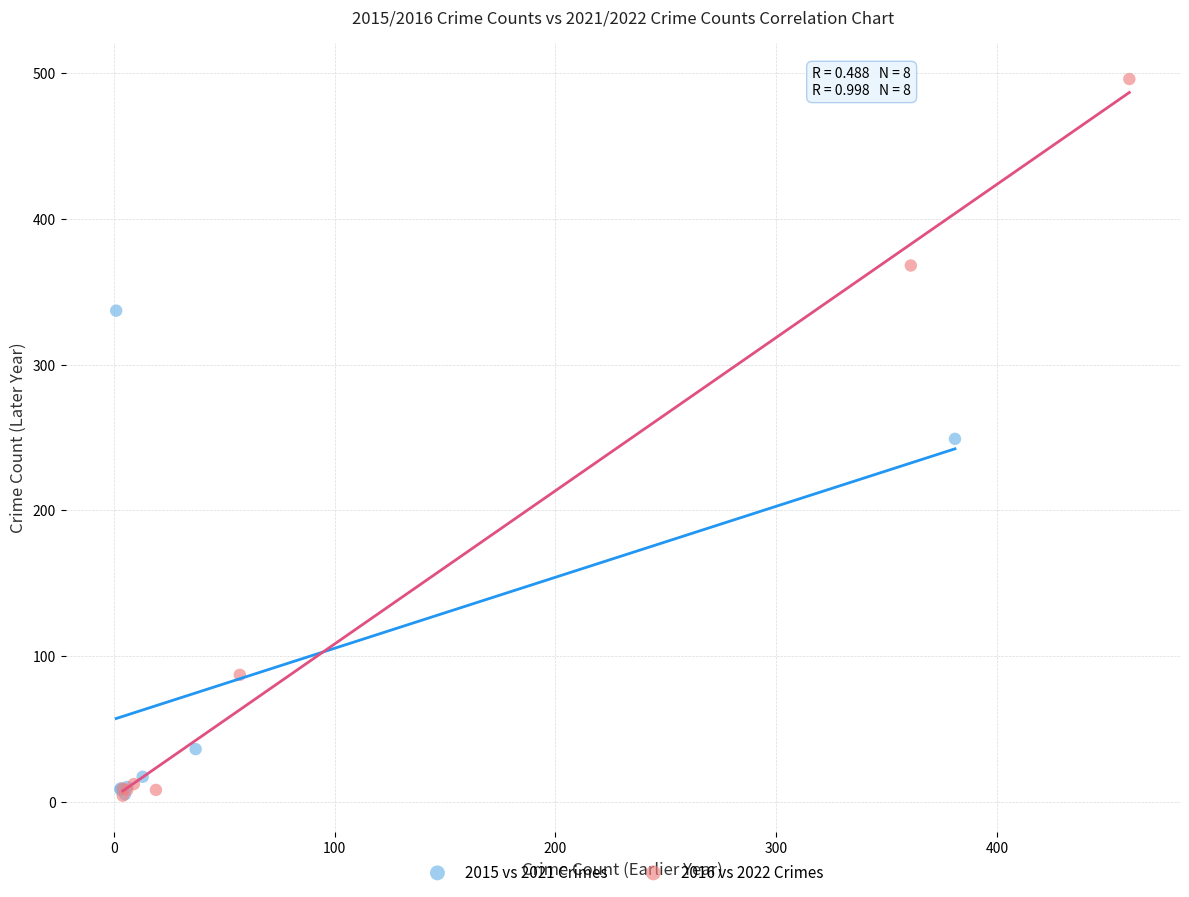

Which series contains the highest Y value?

2016 vs 2022 Crimes